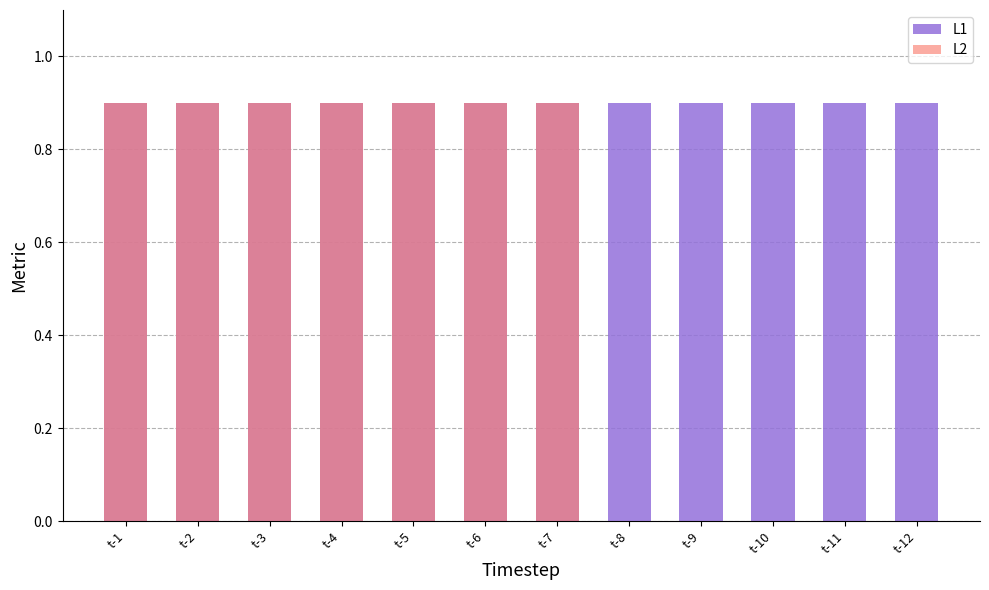

Reading left to right, list all the values displayed in this chart.

L1: t-1=0.9	t-2=0.9	t-3=0.9	t-4=0.9	t-5=0.9	t-6=0.9	t-7=0.9	t-8=0.9	t-9=0.9	t-10=0.9	t-11=0.9	t-12=0.9
L2: t-1=0.9	t-2=0.9	t-3=0.9	t-4=0.9	t-5=0.9	t-6=0.9	t-7=0.9	t-8=0.0	t-9=0.0	t-10=0.0	t-11=0.0	t-12=0.0